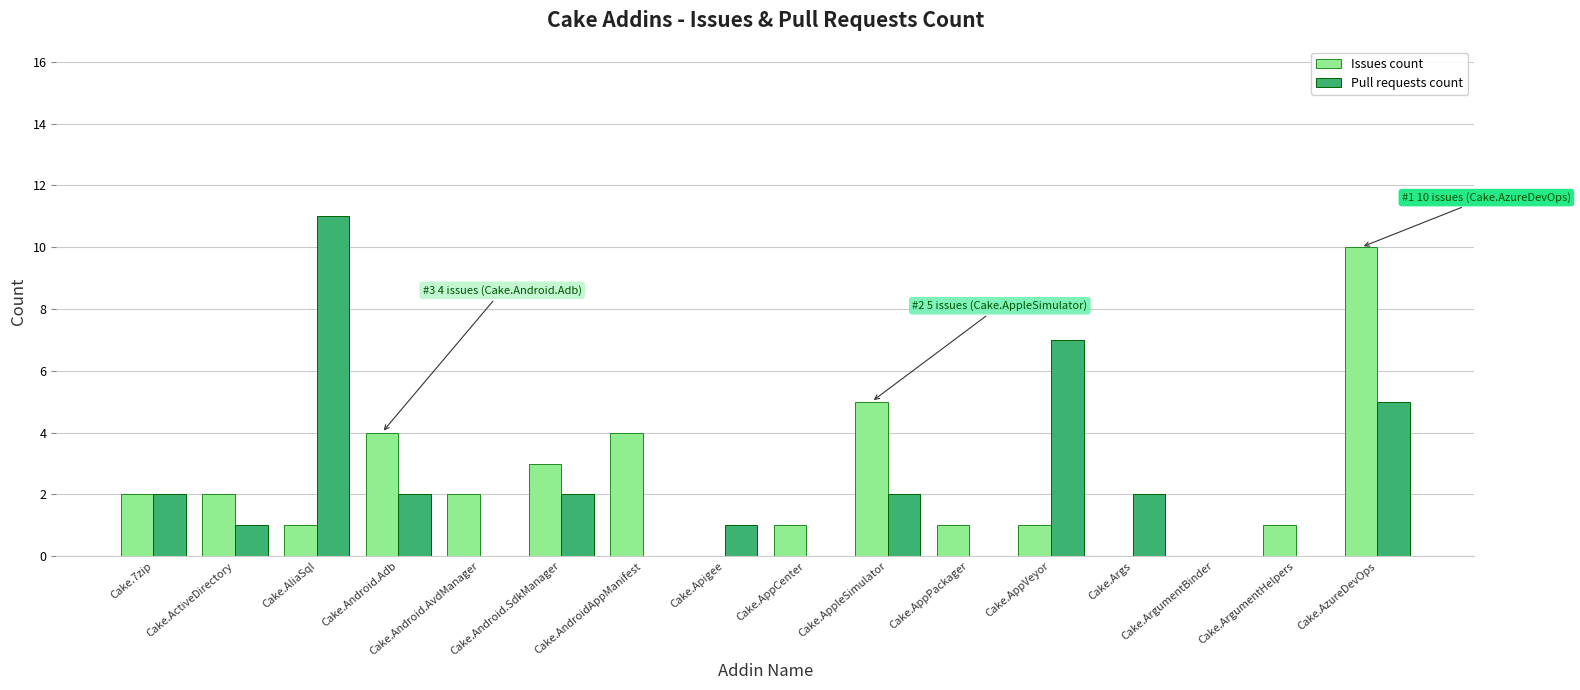

What is the sum of the Issues count values at Cake.Android.AvdManager and Cake.AppCenter?

3